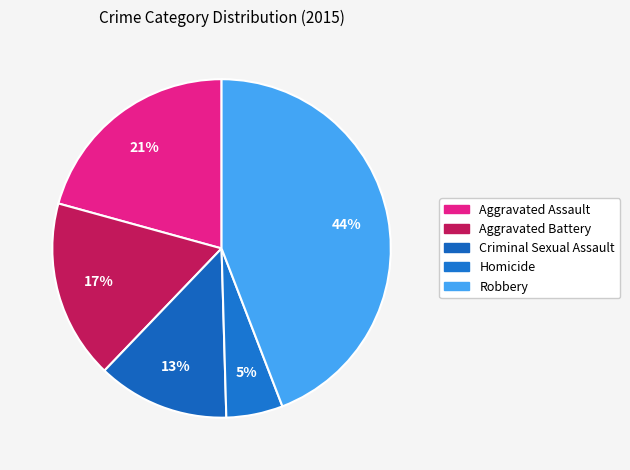

Rank the categories by value from lowest to highest.

Homicide, Criminal Sexual Assault, Aggravated Battery, Aggravated Assault, Robbery